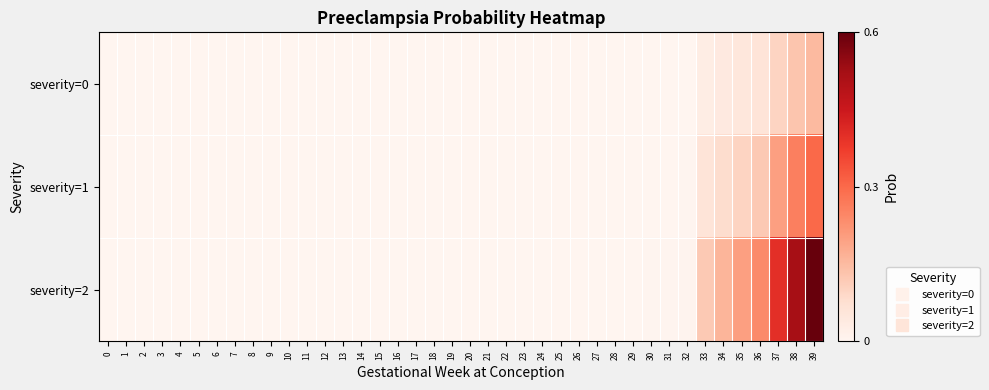

How many series are shown in this chart?

3